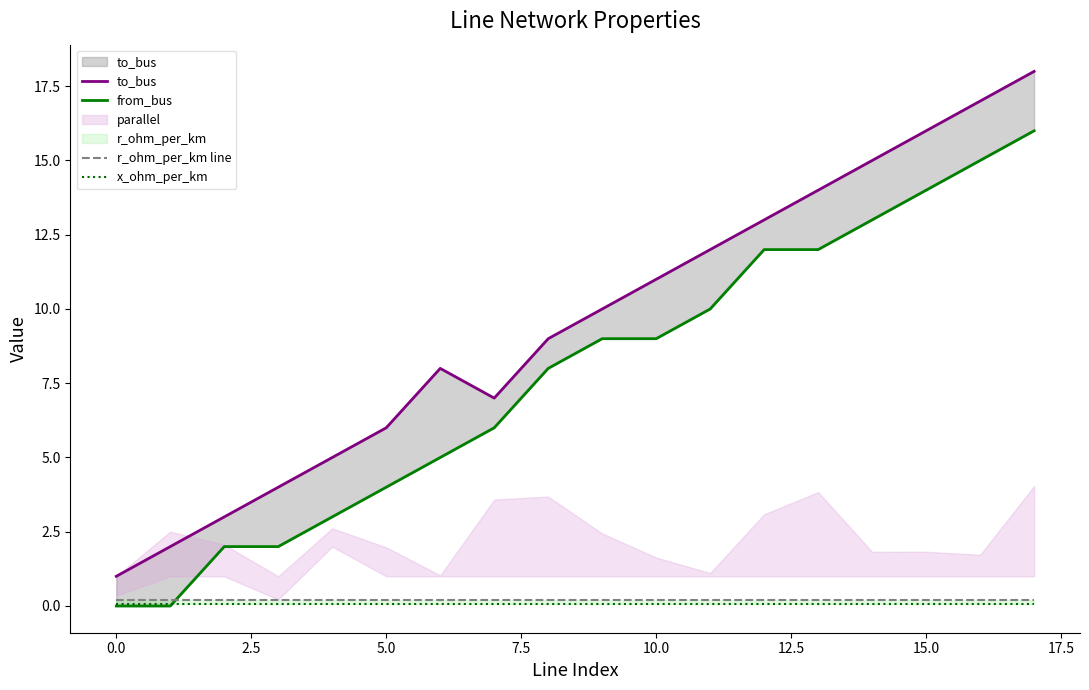

Is this an area chart (filled region under the line)?

No